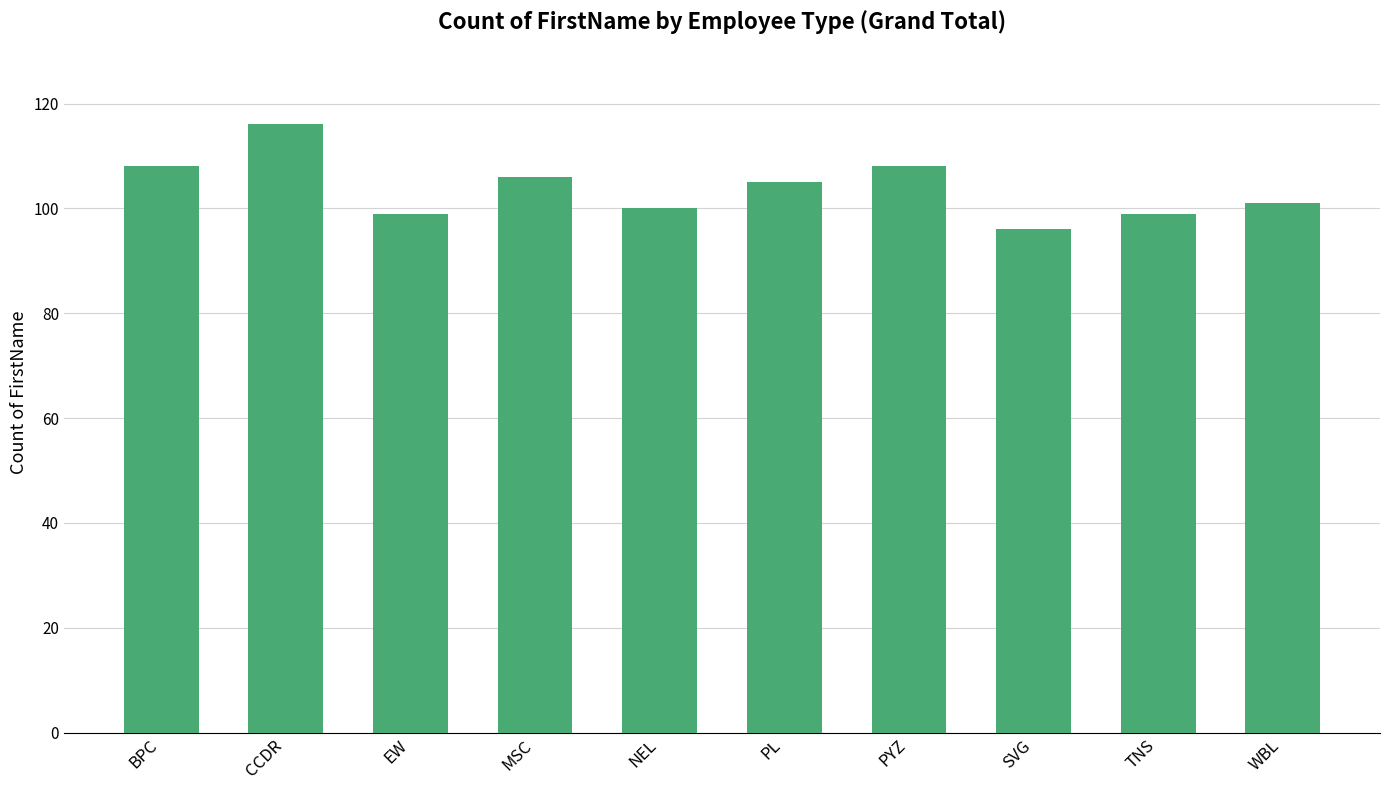

Reading left to right, transcribe all the data shown in this chart.

108	116	99	106	100	105	108	96	99	101